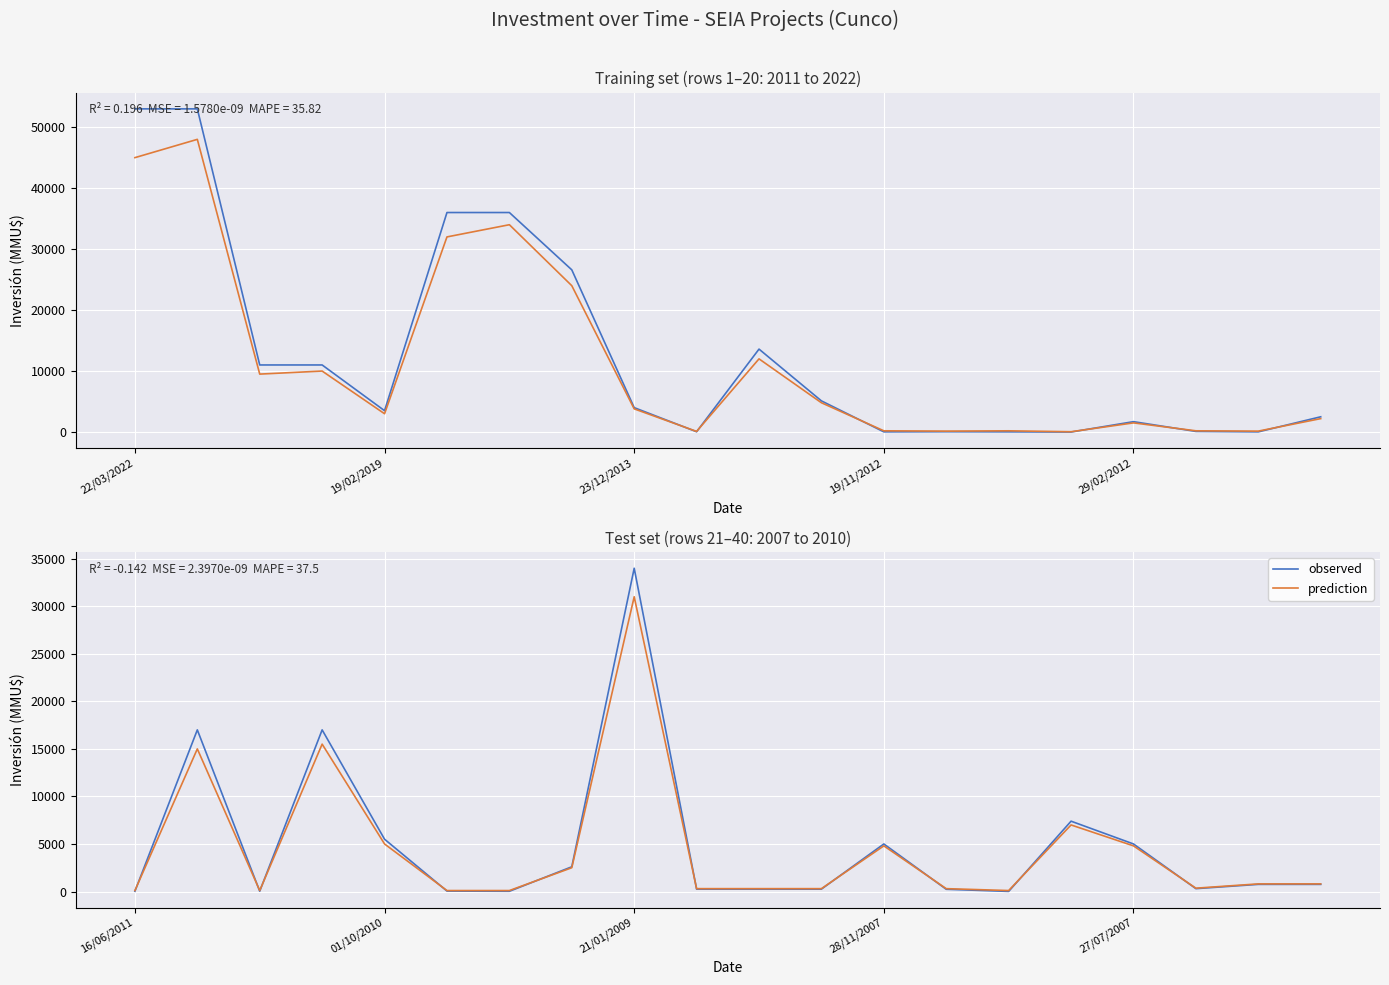

What is the average value of the observed series?

4821